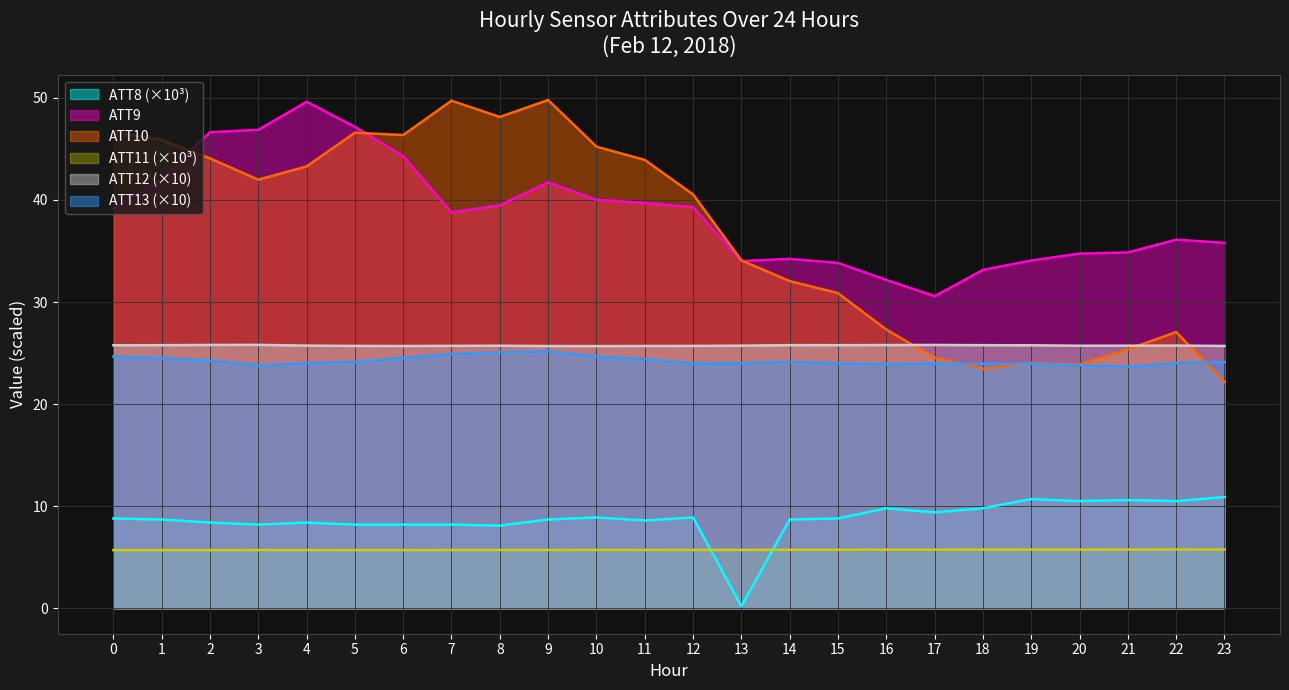

True or false: ATT8 and ATT9 intersect in this chart.

False